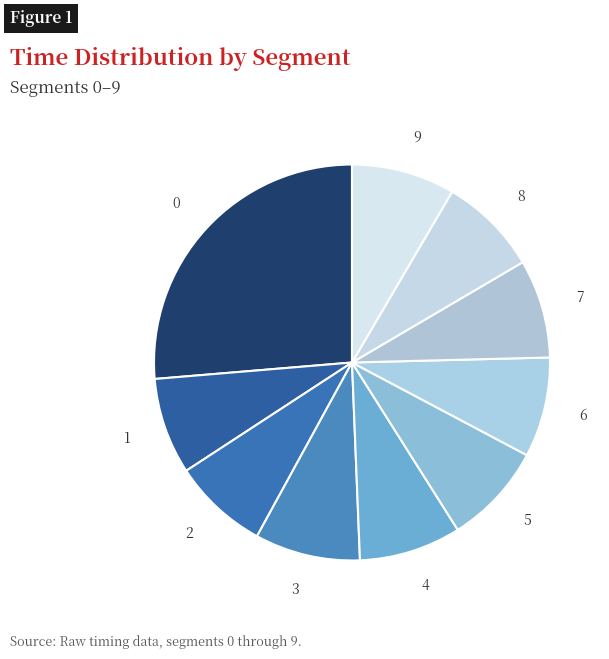

Is it true that 9 is 23% of the pie?

False